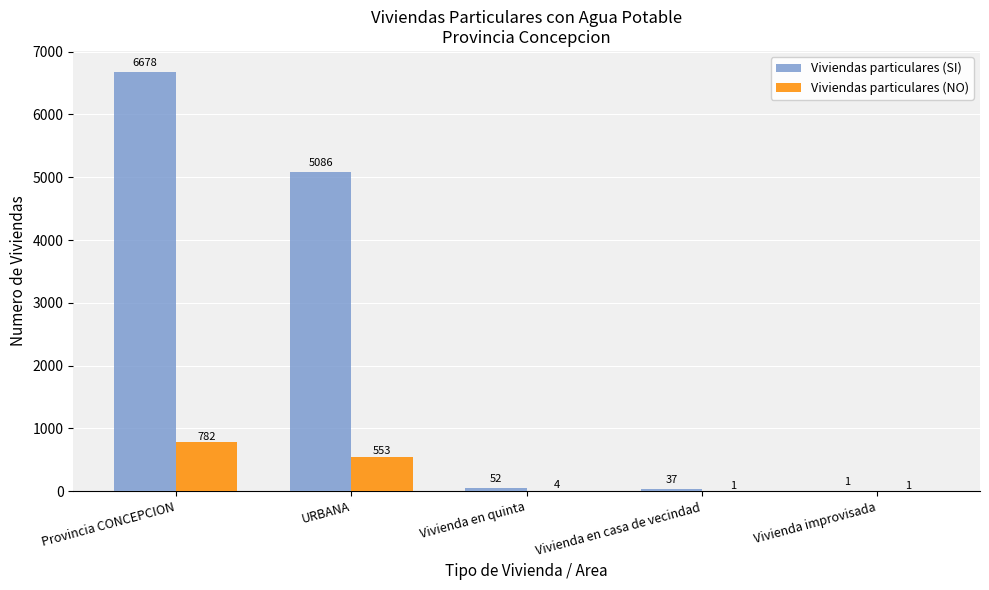

True or false: Viviendas particulares (SI) has a value of 5086 at URBANA.

True